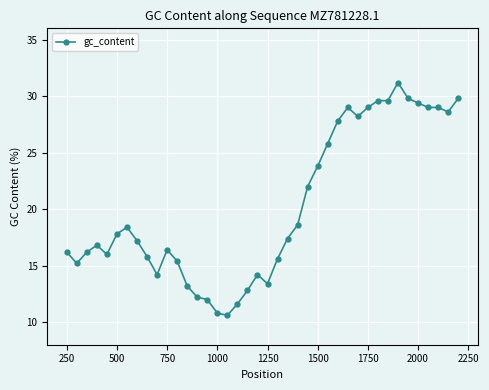

What is the minimum value shown in the chart?

10.6